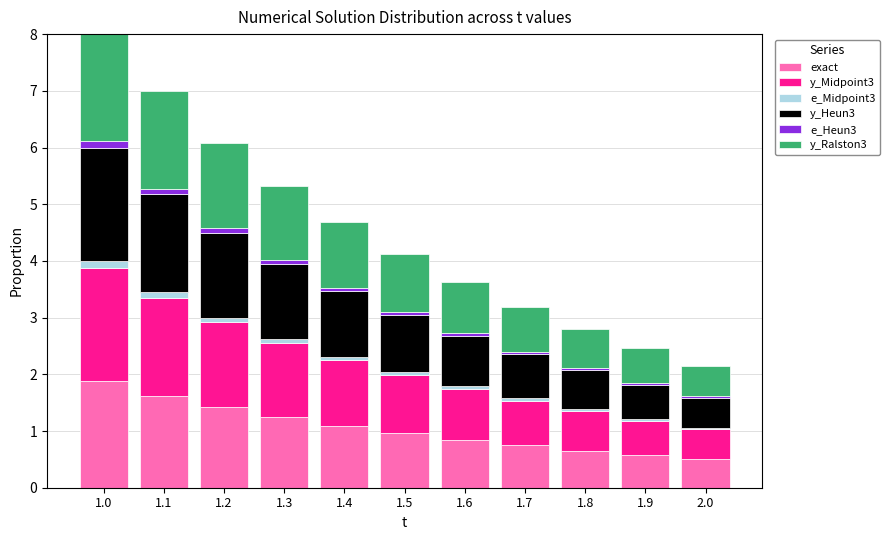

How many bars are there in each group?

6